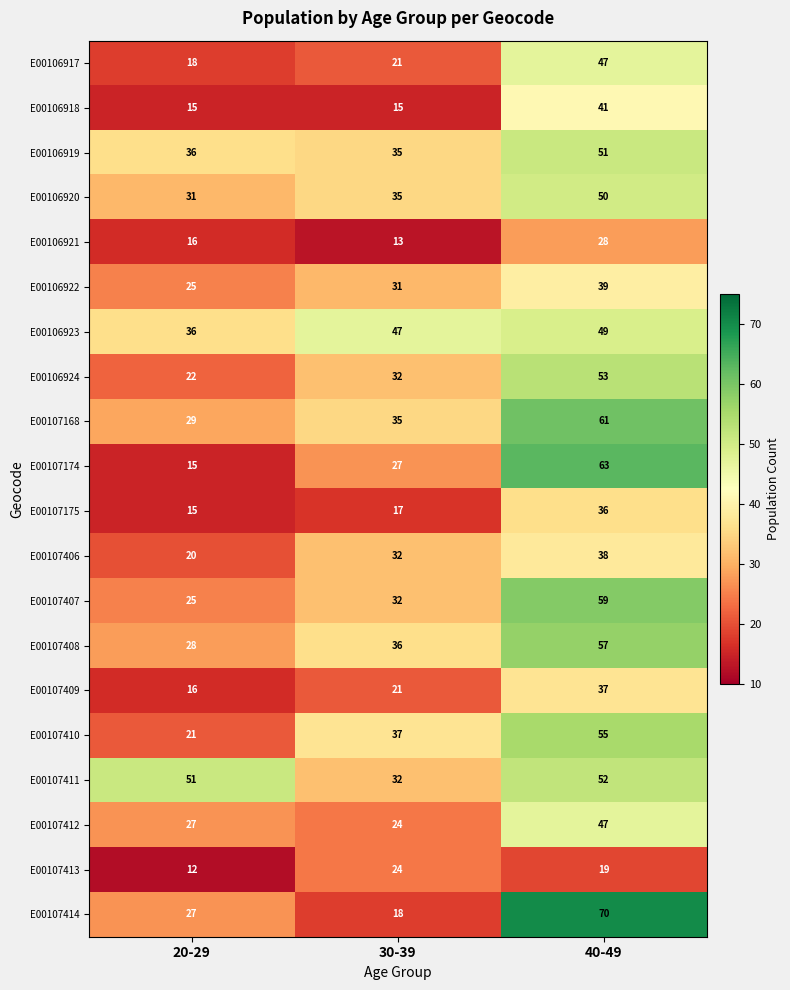

What is the total value across all series at 30-39?

564